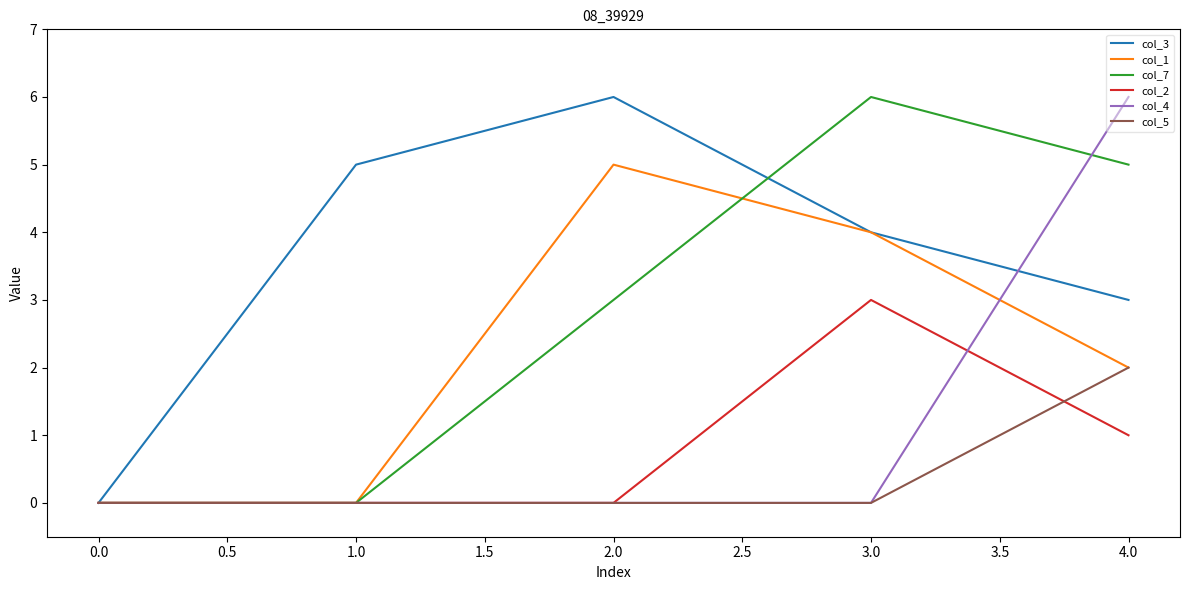

True or false: col_5 has more than 1 interior local peaks.

False